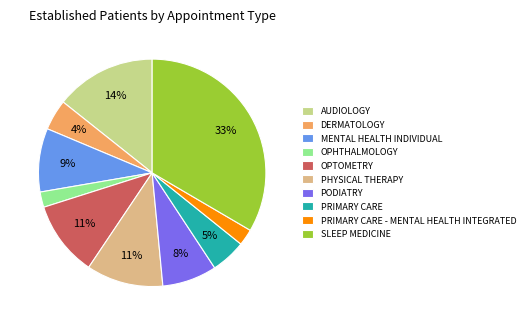

The PRIMARY CARE slice represents 5% of the pie. True or false?

True